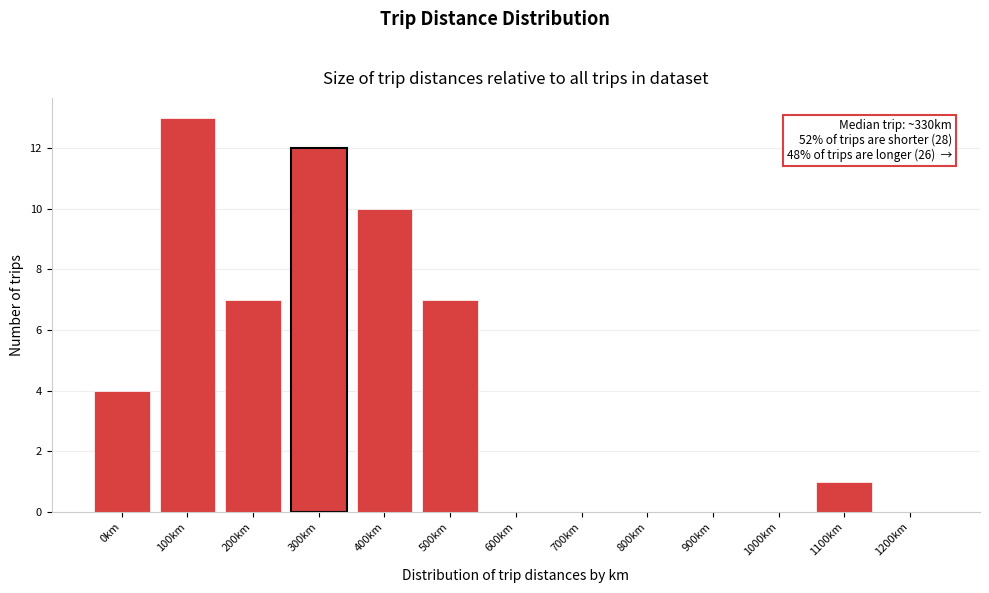

Reading right to left, what are all the values shown in this chart?

1200km=0	1100km=1	1000km=0	900km=0	800km=0	700km=0	600km=0	500km=7	400km=10	300km=12	200km=7	100km=13	0km=4